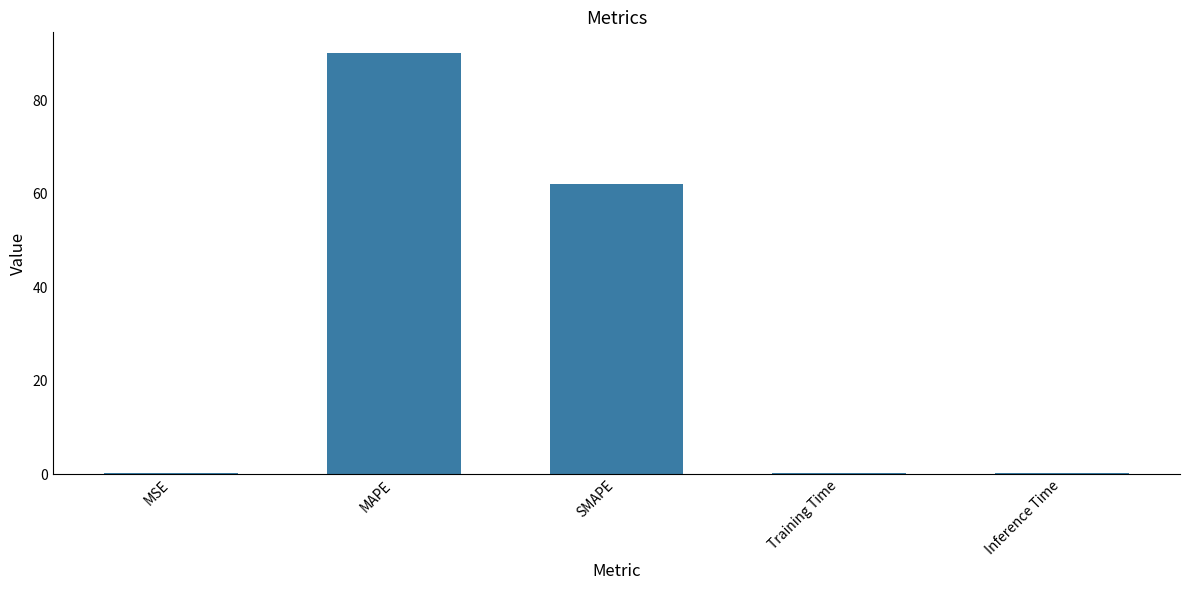

Reading right to left, what are all the values shown in this chart?

Inference Time=0.2	Training Time=0.2	SMAPE=62.1	MAPE=90.0	MSE=0.2